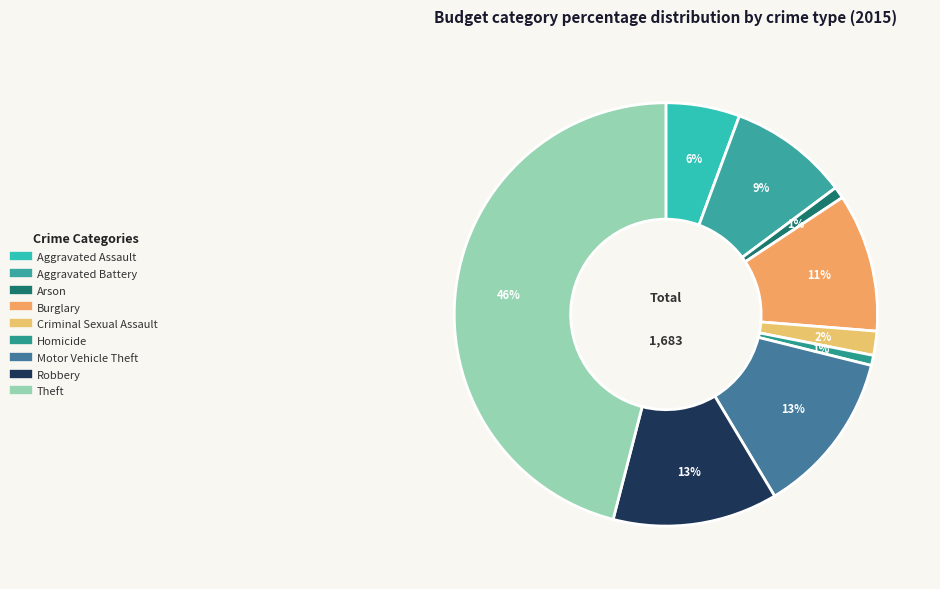

To the nearest percent, what is the combined percentage of Arson and Motor Vehicle Theft?

13%